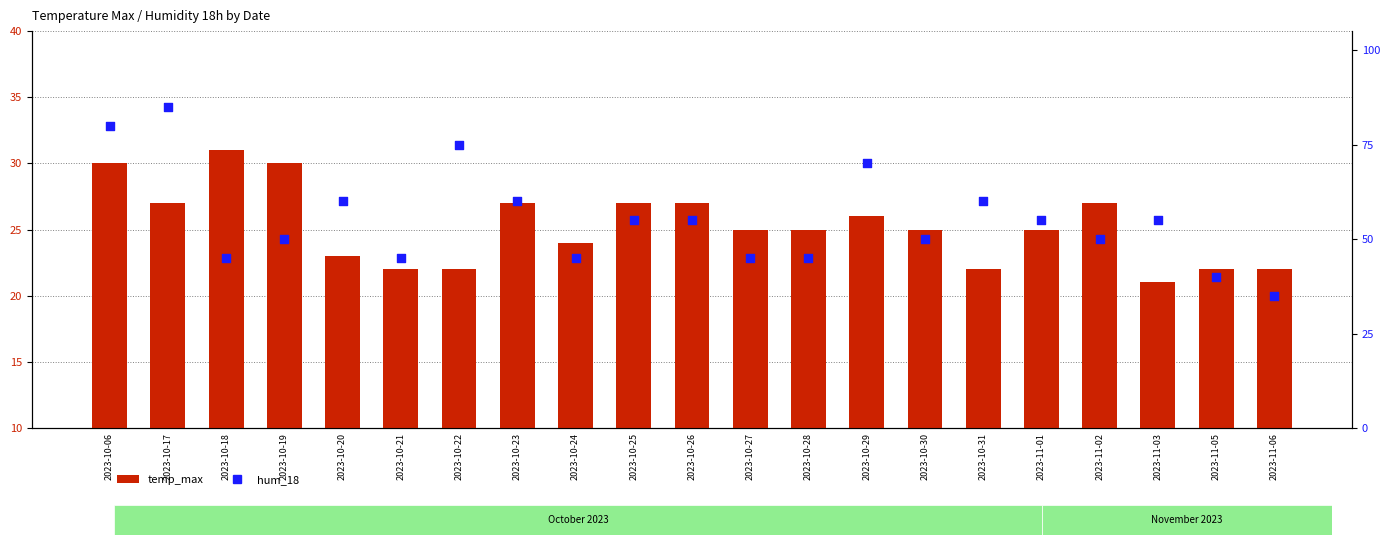

At how many categories does at least one series exceed 40?

19